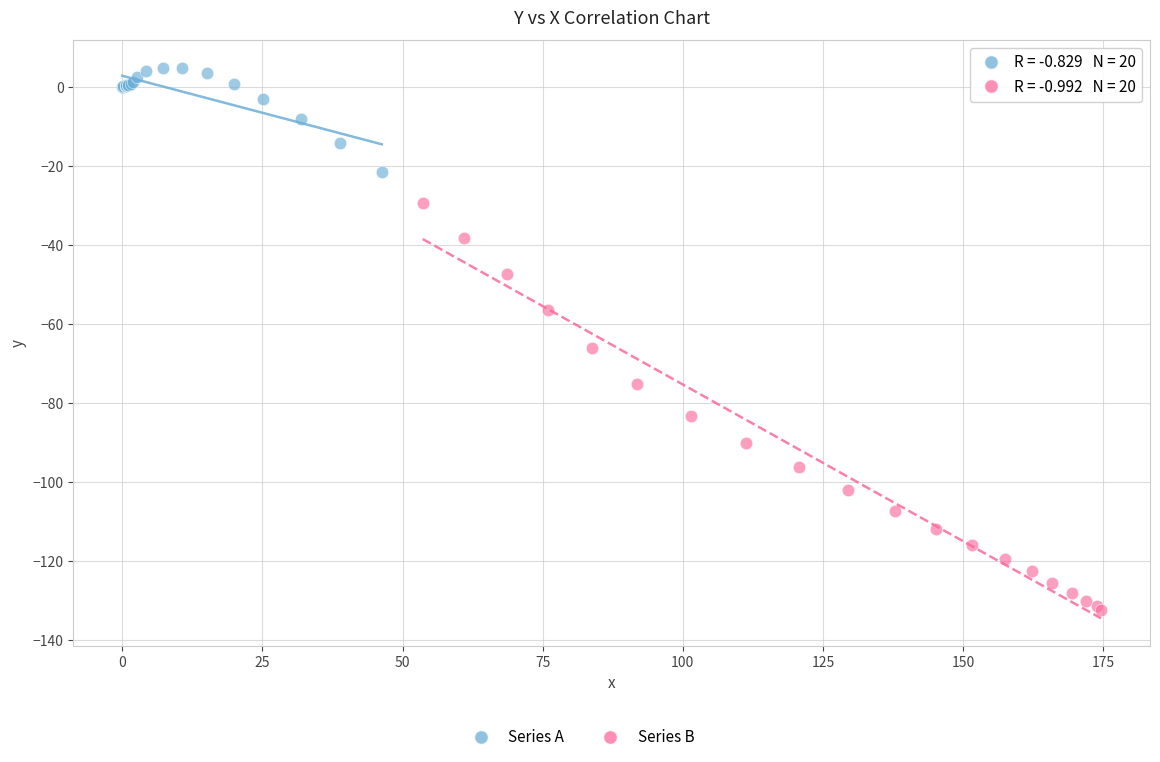

Which series has the widest spread of Y values?

Series B